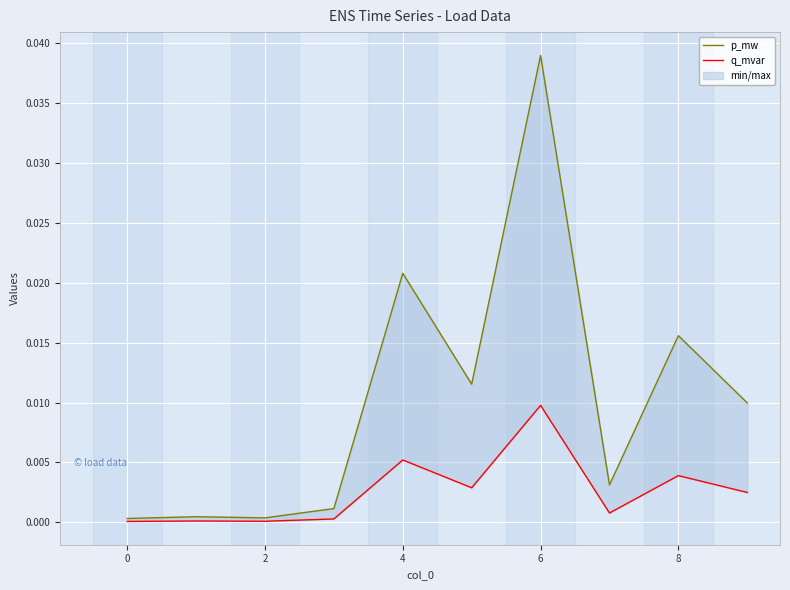

True or false: p_mw and q_mvar intersect in this chart.

False